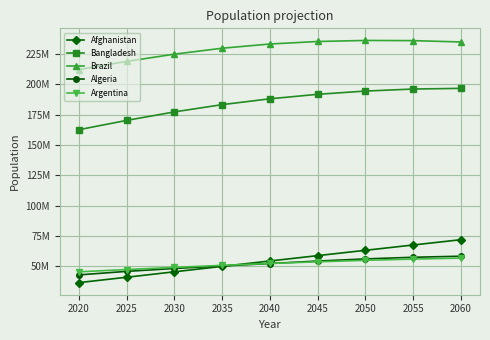

What are all the series names shown in the legend?

Afghanistan, Bangladesh, Brazil, Algeria, Argentina